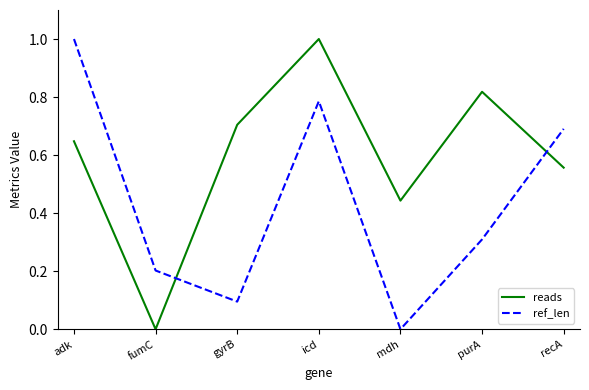

Read the ref_len value at gyrB.

0.1